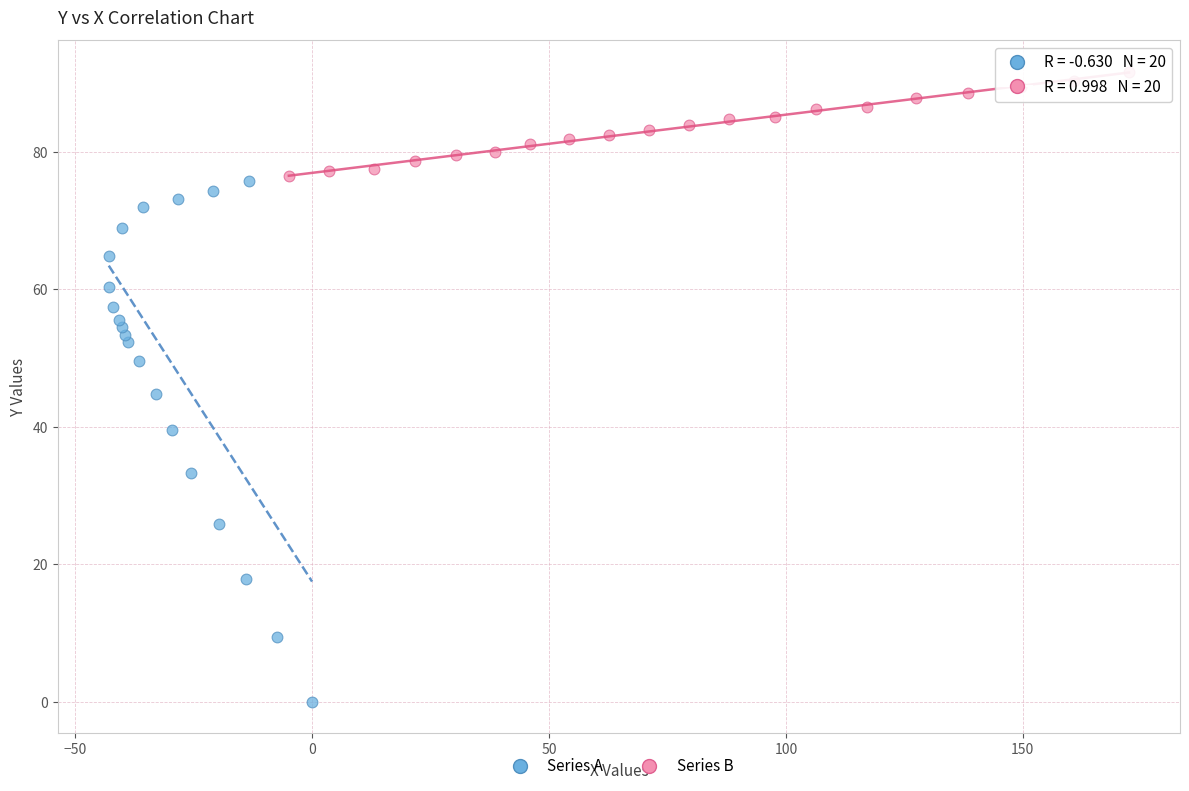

Which series has the widest spread of Y values?

Series A